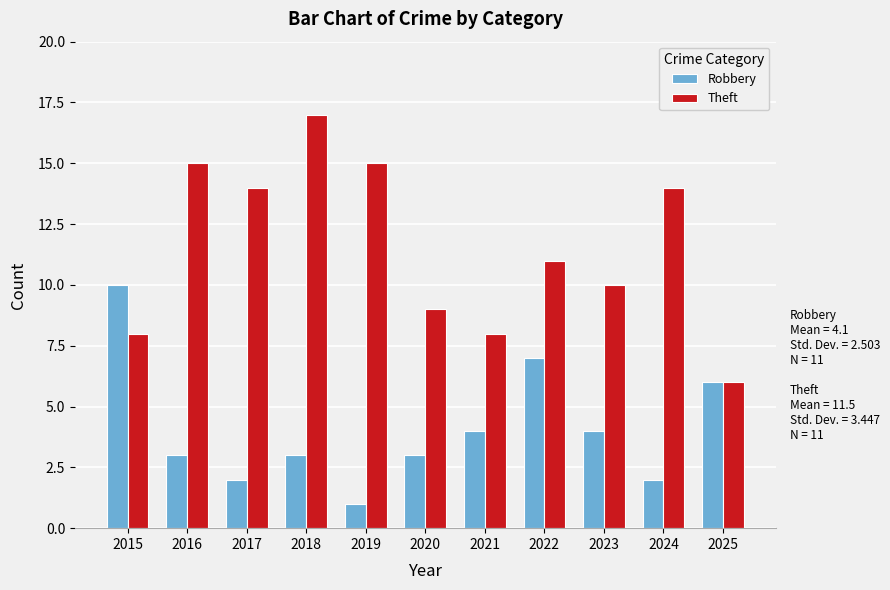

The value of Robbery at 2023 is 4. True or false?

True